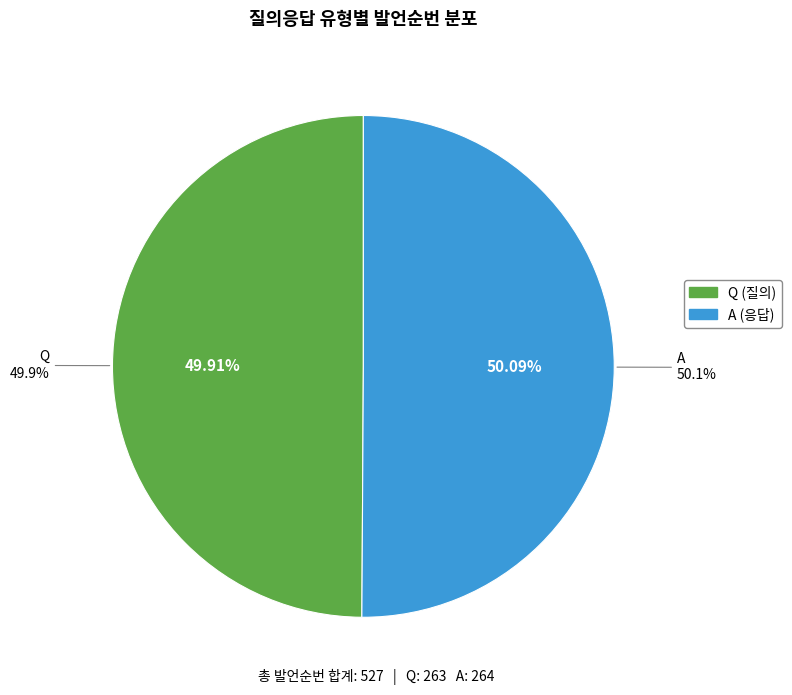

Which has a higher value, A or Q?

A